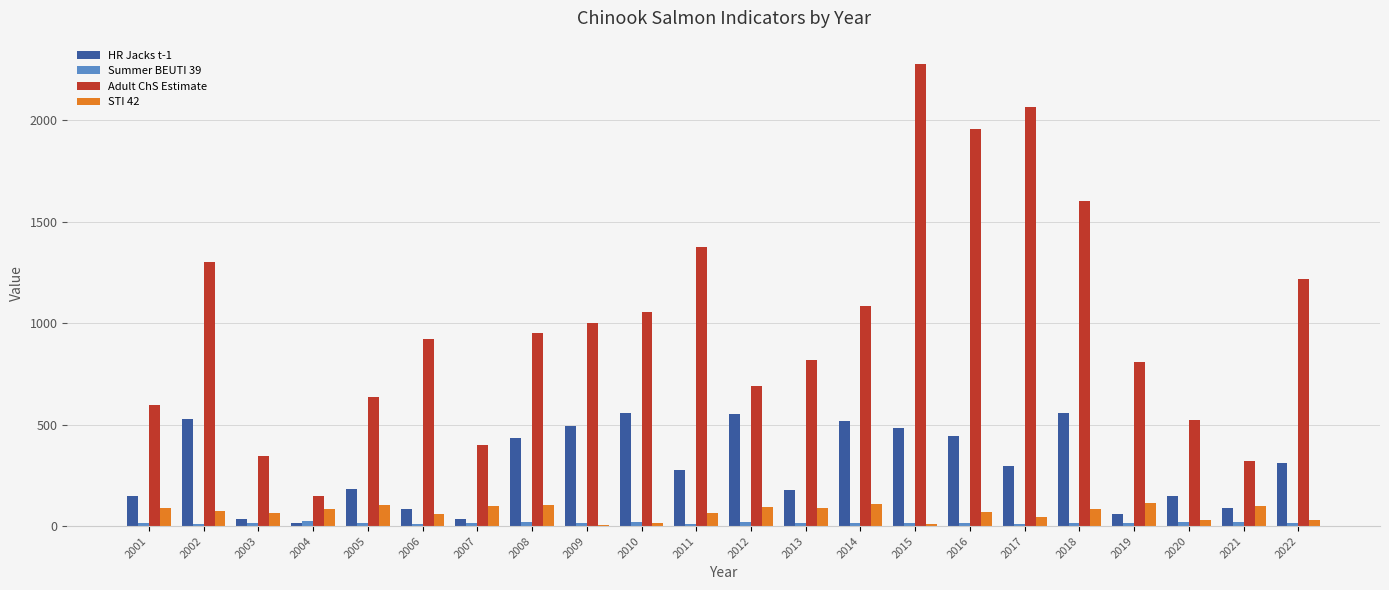

How many groups of bars are there?

22